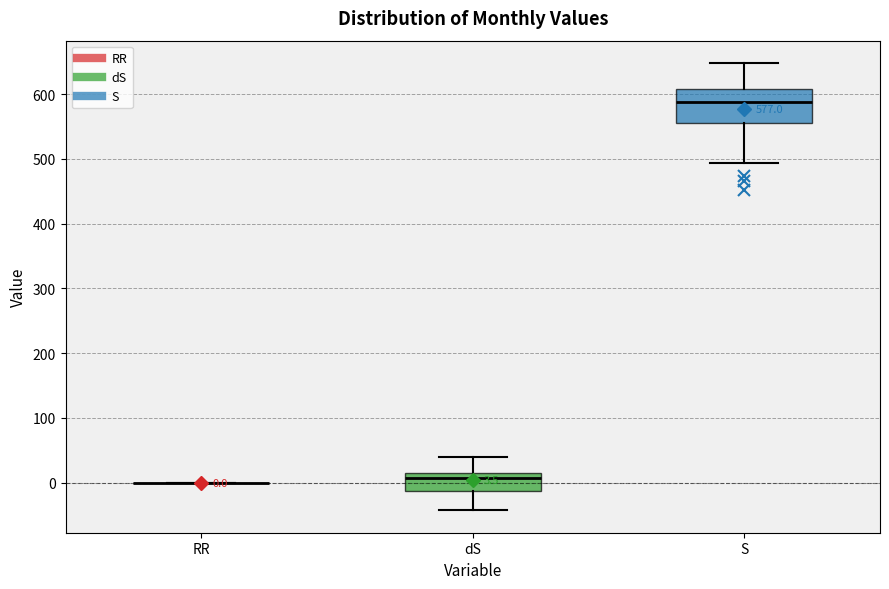

Which box is the tallest, from its lower edge to its upper edge?

S